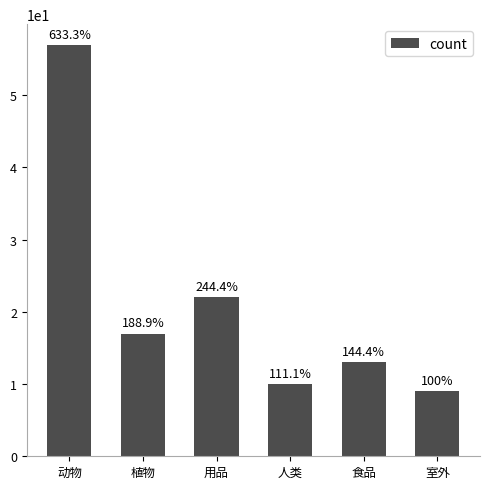

At which category does the chart reach its peak across all series?

动物